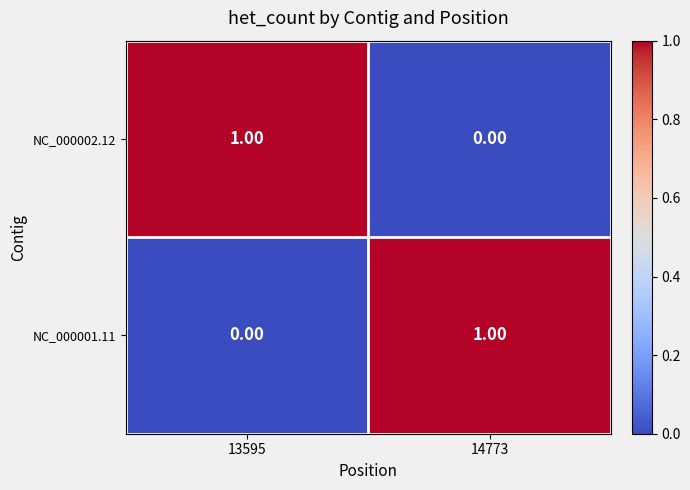

Is the value of NC_000002.12 at 14773 greater than the value of NC_000001.11 at 14773?

No